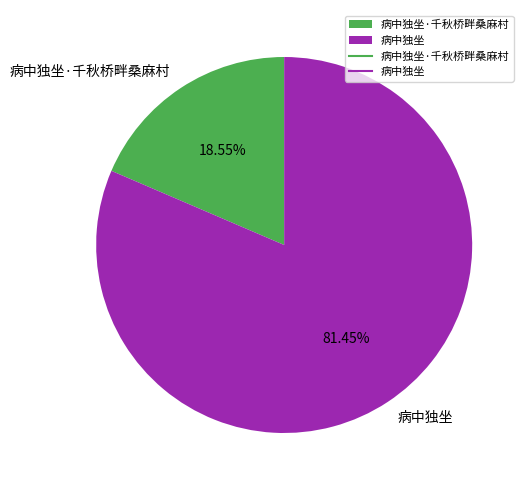

To the nearest percent, what is the average slice percentage?

50%